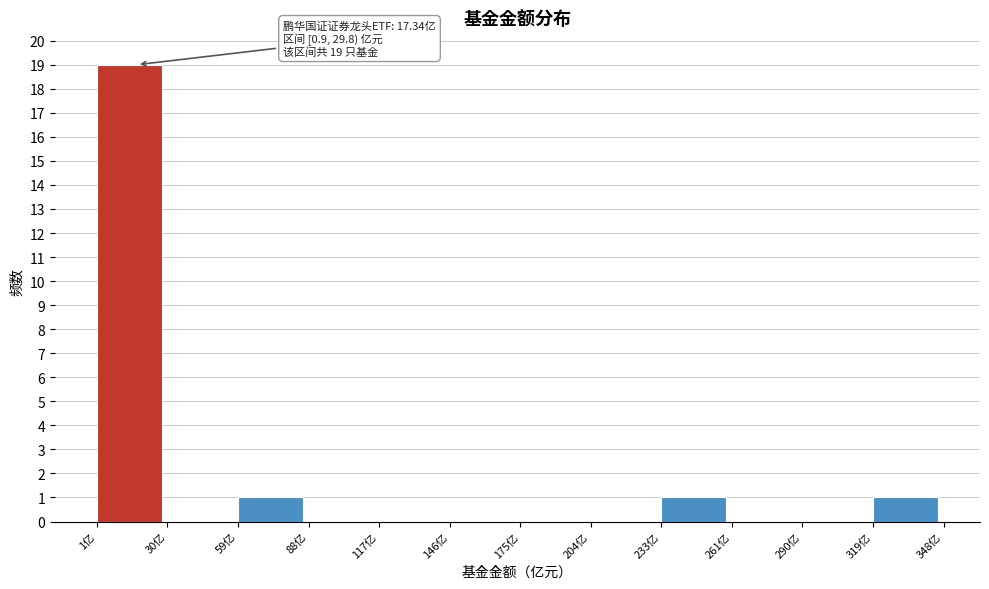

Over which range of the x-axis is the bar tallest?

0 to 30